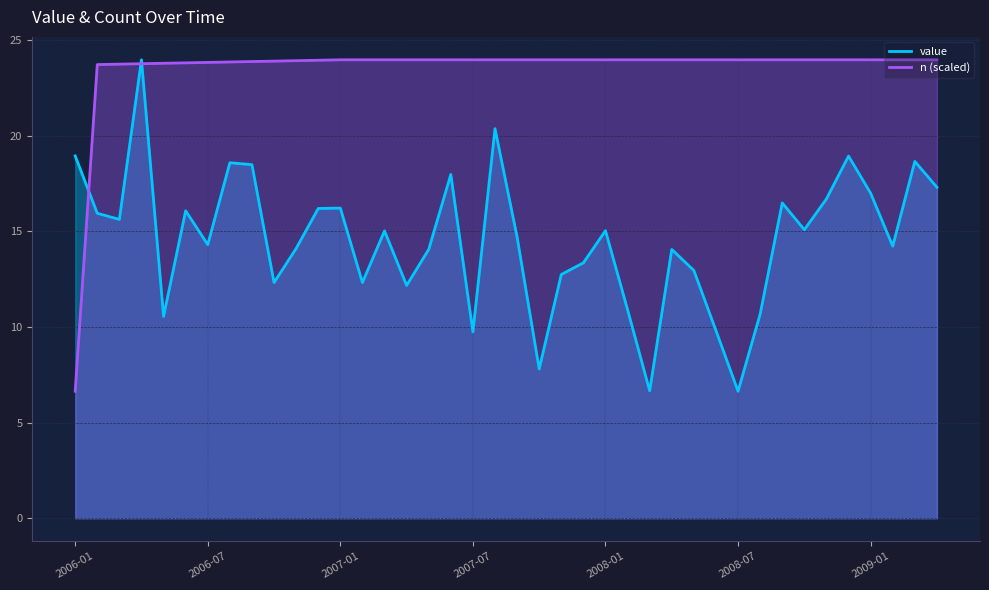

Between 15 and 26, which is larger?

15